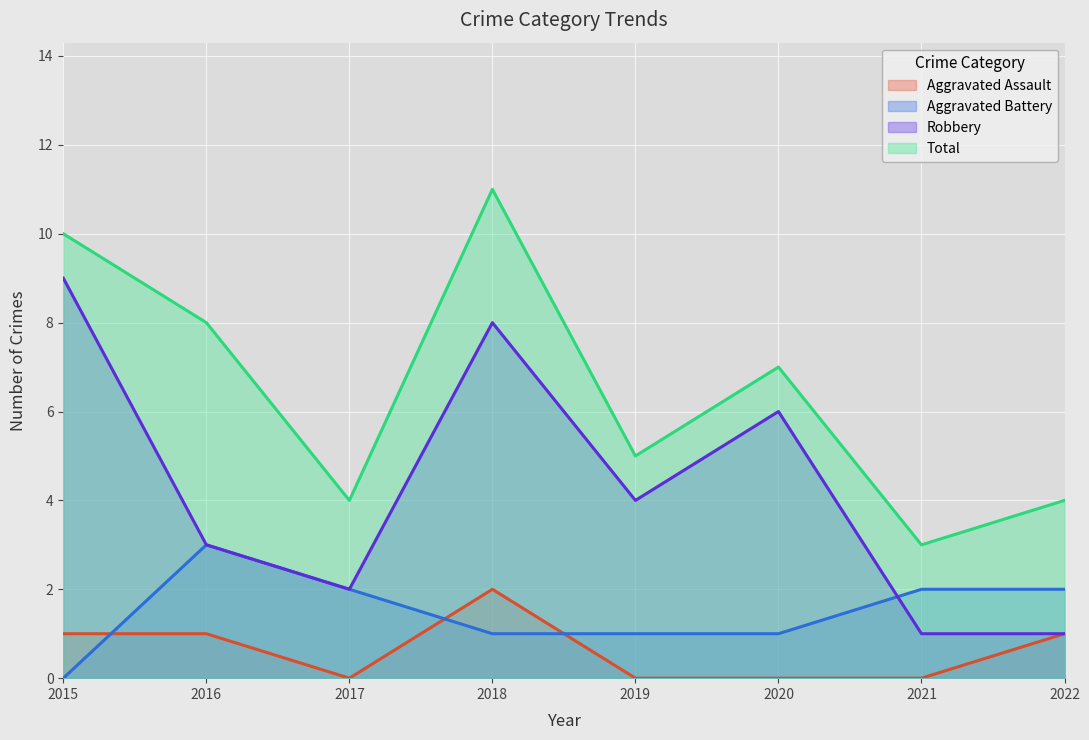

Reading left to right, what are all the values shown in this chart?

Aggravated Assault: 2015=1	2016=1	2017=0	2018=2	2019=0	2020=0	2021=0	2022=1
Aggravated Battery: 2015=0	2016=3	2017=2	2018=1	2019=1	2020=1	2021=2	2022=2
Robbery: 2015=9	2016=3	2017=2	2018=8	2019=4	2020=6	2021=1	2022=1
Total: 2015=10	2016=8	2017=4	2018=11	2019=5	2020=7	2021=3	2022=4